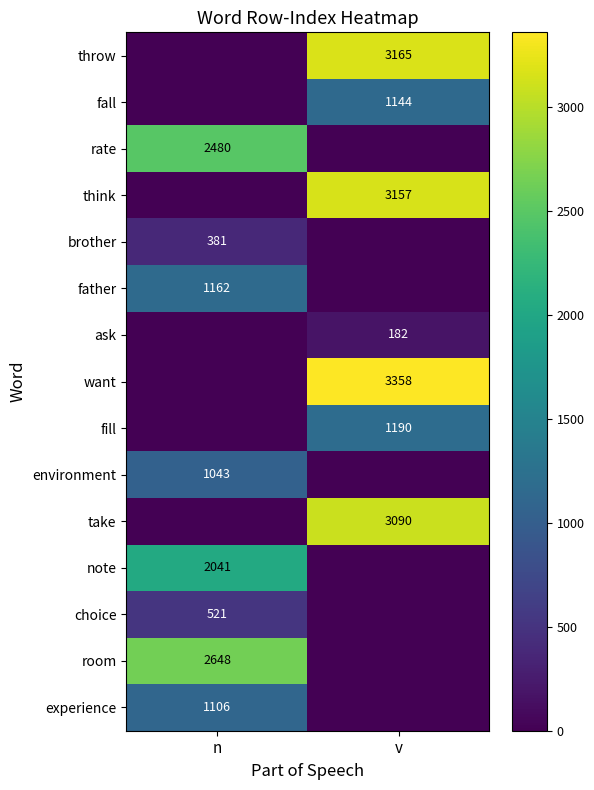

True or false: experience has a value of 640 at n.

False